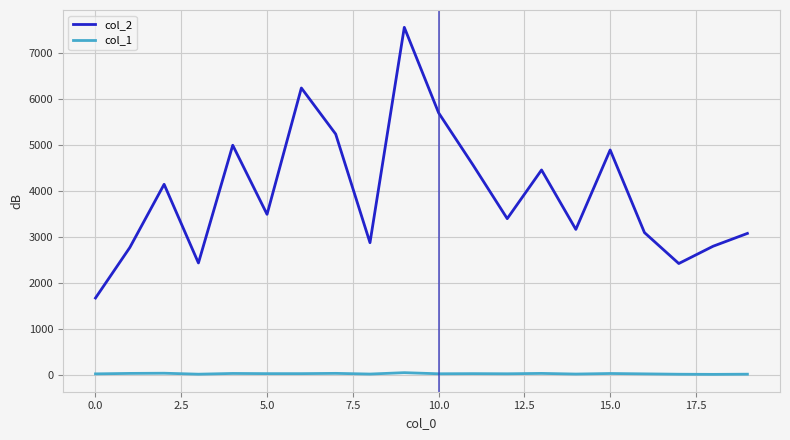

Count the number of categories in the chart.

20